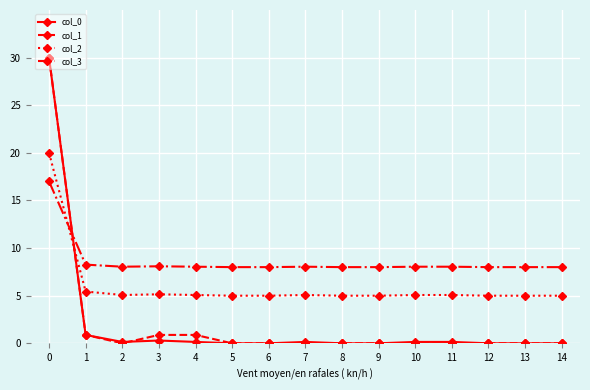

What is the difference between the highest and lowest values at 1?

7.4